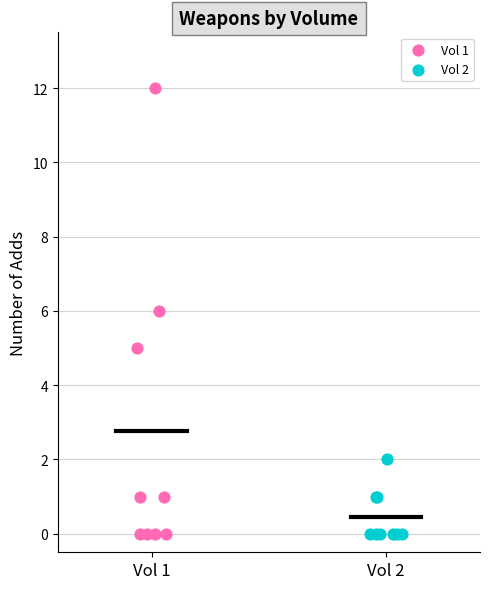

Which series has the widest spread of Y values?

Vol 1